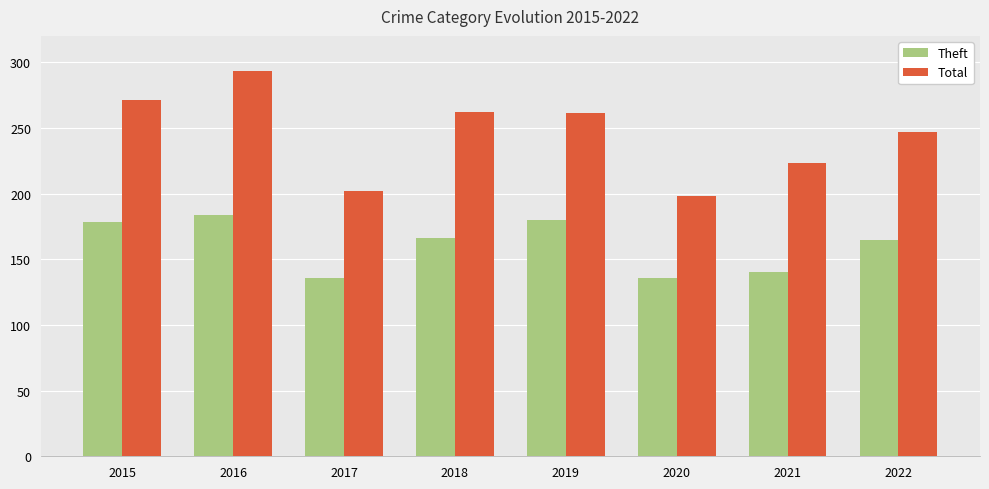

What is the total value across all series at 2018?

428